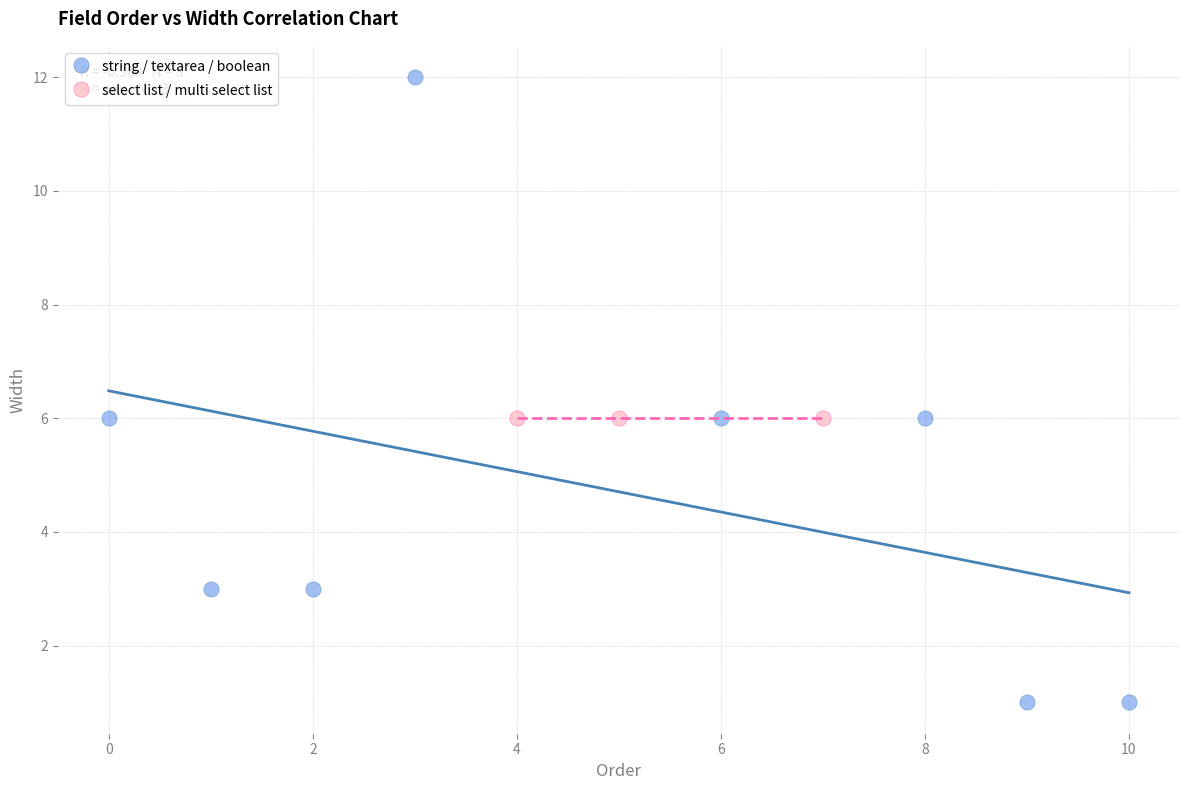

Which series contains the highest Y value?

string / textarea / boolean